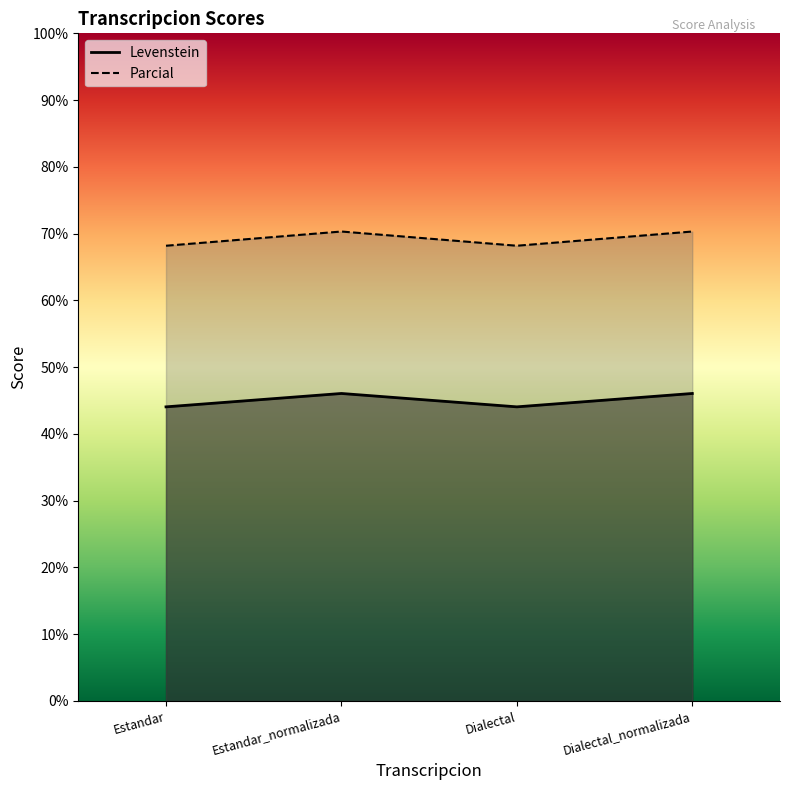

Reading left to right, extract all data points from this chart.

Levenstein: Estandar=44.0	Estandar_normalizada=46.1	Dialectal=44.0	Dialectal_normalizada=46.1
Parcial: Estandar=68.2	Estandar_normalizada=70.3	Dialectal=68.2	Dialectal_normalizada=70.3